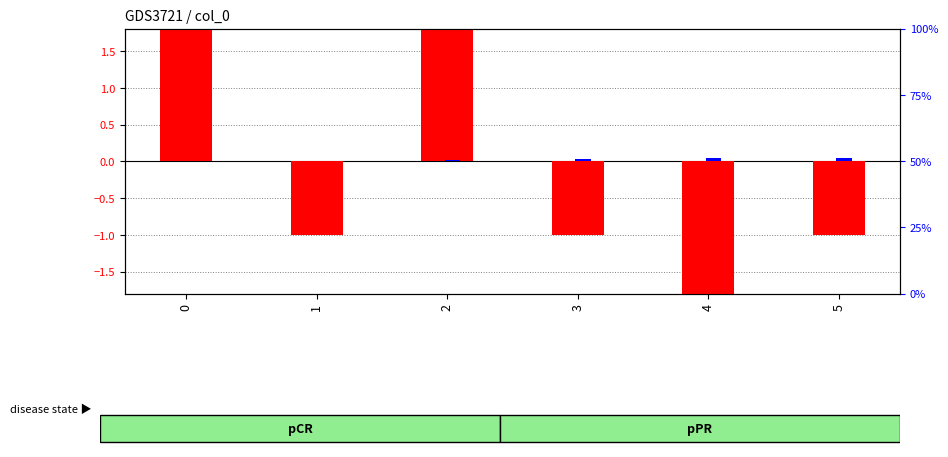

What is the difference between the second highest and second lowest values in the transformed count series?

4.0